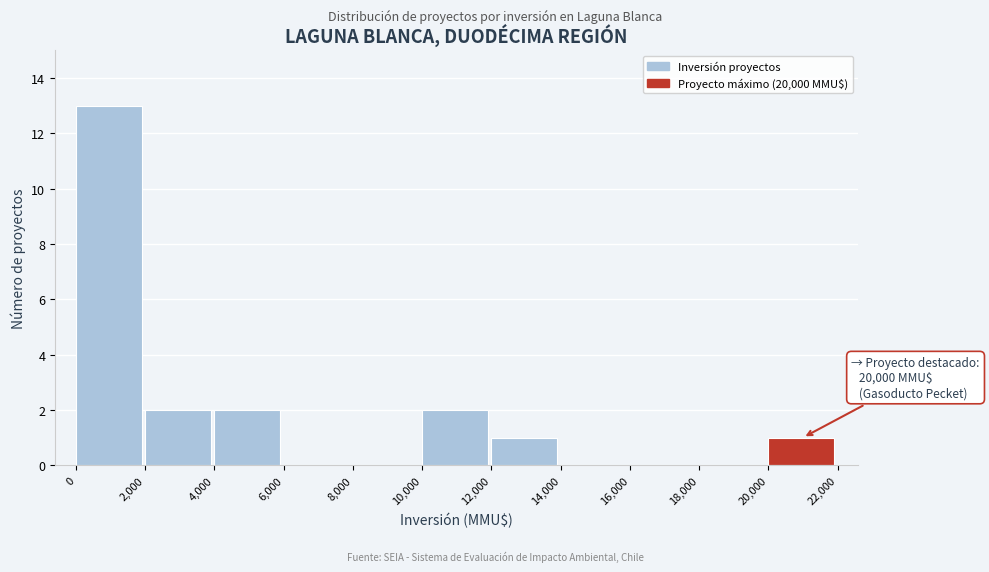

Which range on the x-axis has the tallest bar?

0 to 2,000